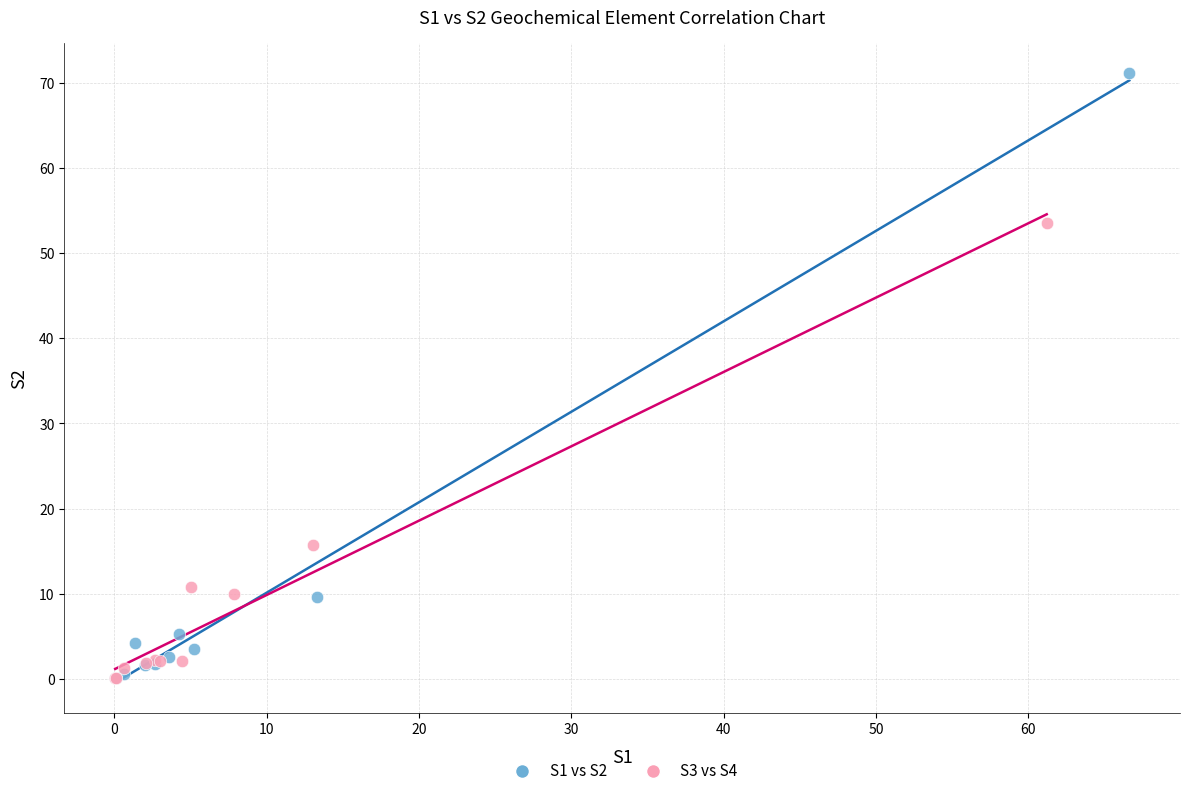

Which series has the largest Y range (max minus min)?

S1 vs S2